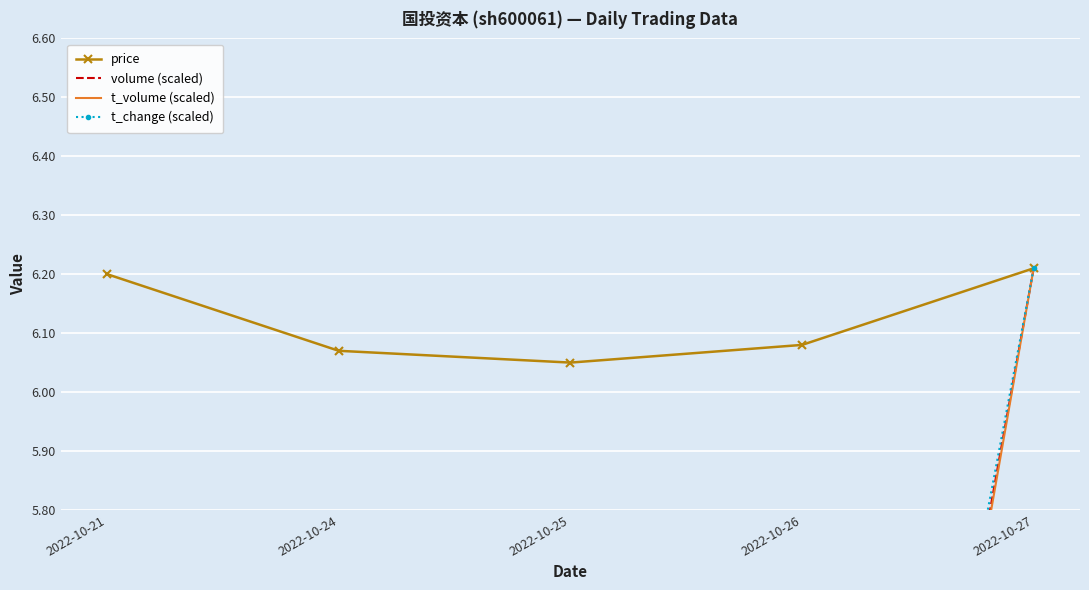

What is the sum of all t_volume (scaled) values?

24.8